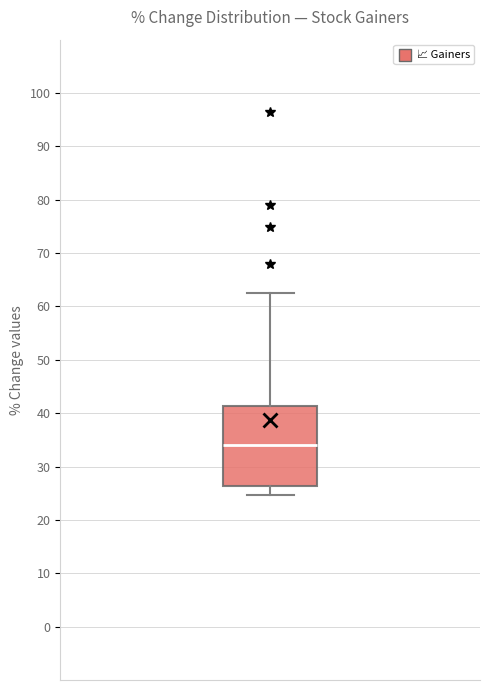

Transcribe this box plot: give where the median line is, the range the box spans, and where the two whiskers end, as read against the y-axis. The values are not printed on the chart, so give them approximately, as read against the axis.

median 34, box 26 to 41, whiskers 25 to 63